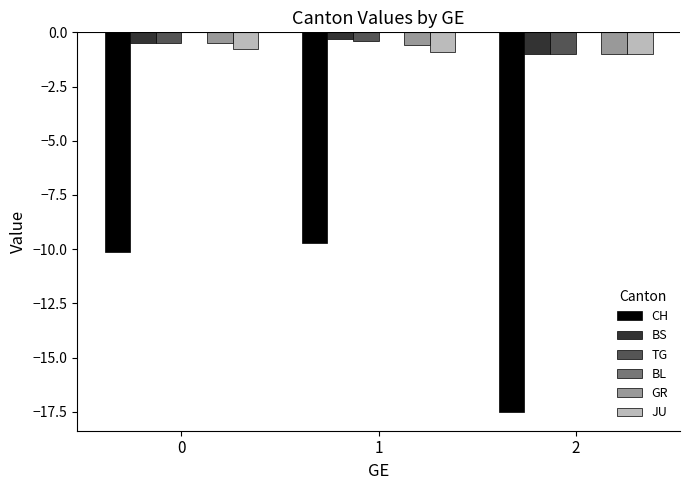

The value of GR at 2 is -1.0. True or false?

True